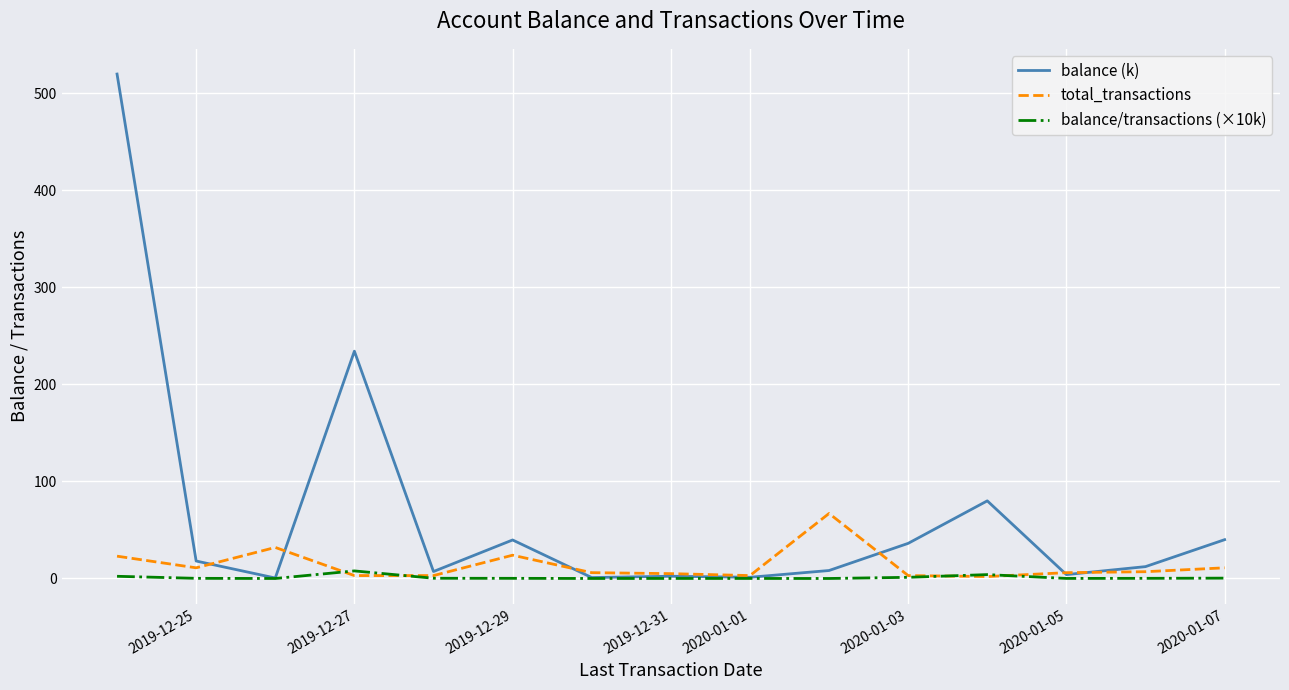

How many distinct data groups are displayed?

3